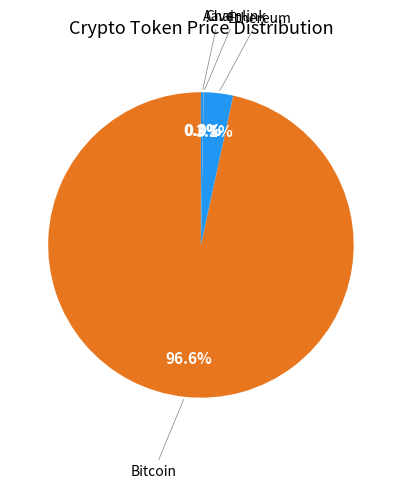

Which slice represents more than half of the pie?

Bitcoin